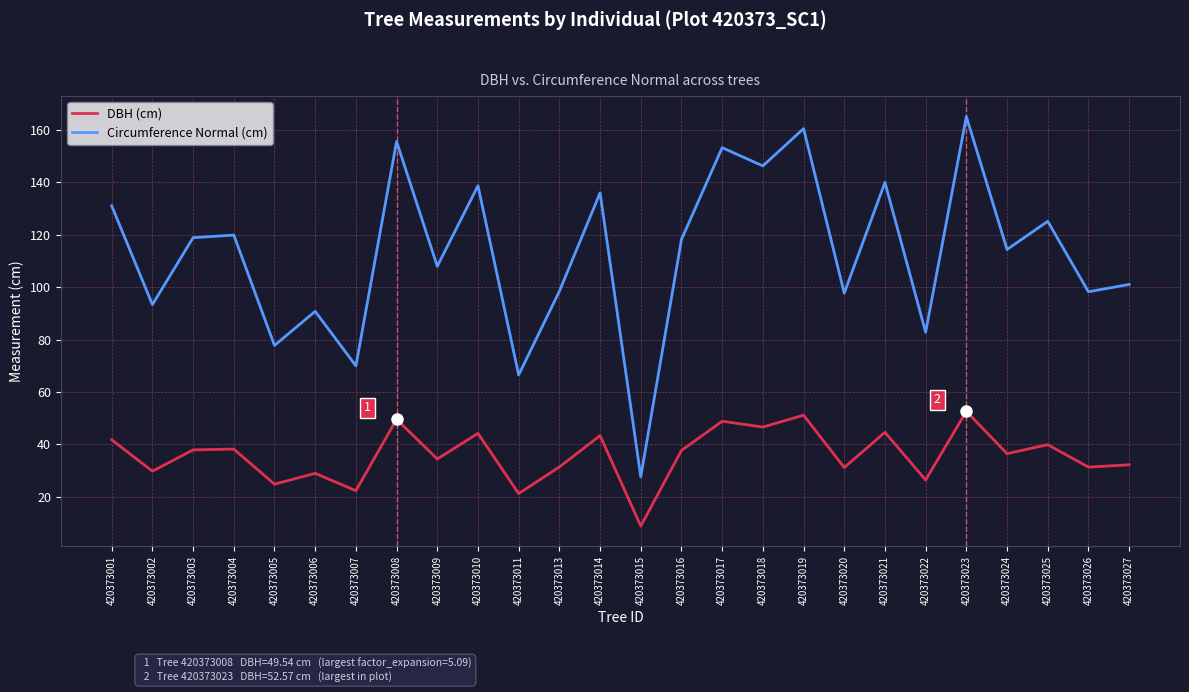

Rank the series by their maximum value, from lowest to highest.

DBH (cm), Circumference Normal (cm)